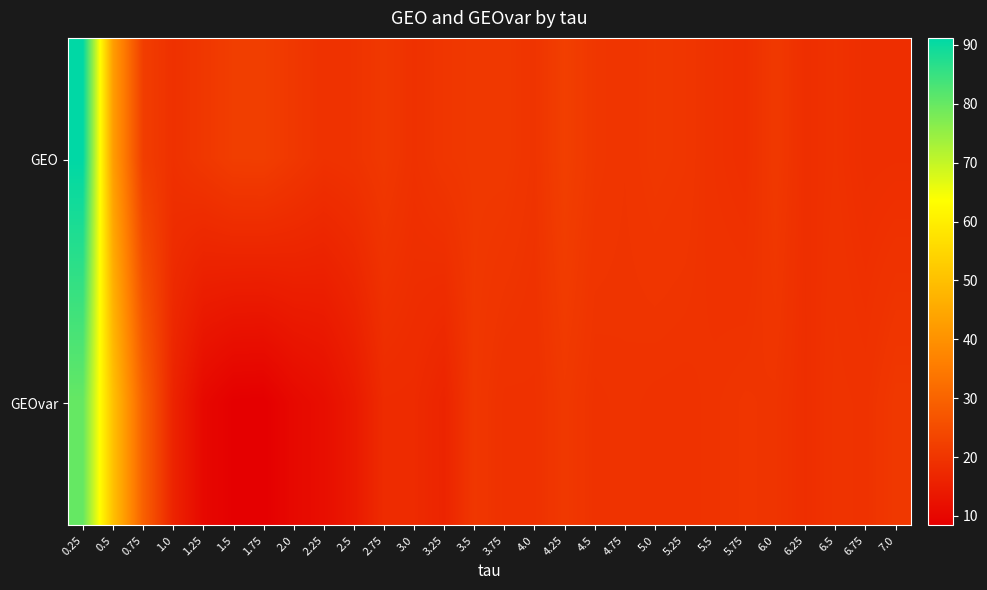

Which has a higher value, 3.75 or 0.25?

0.25